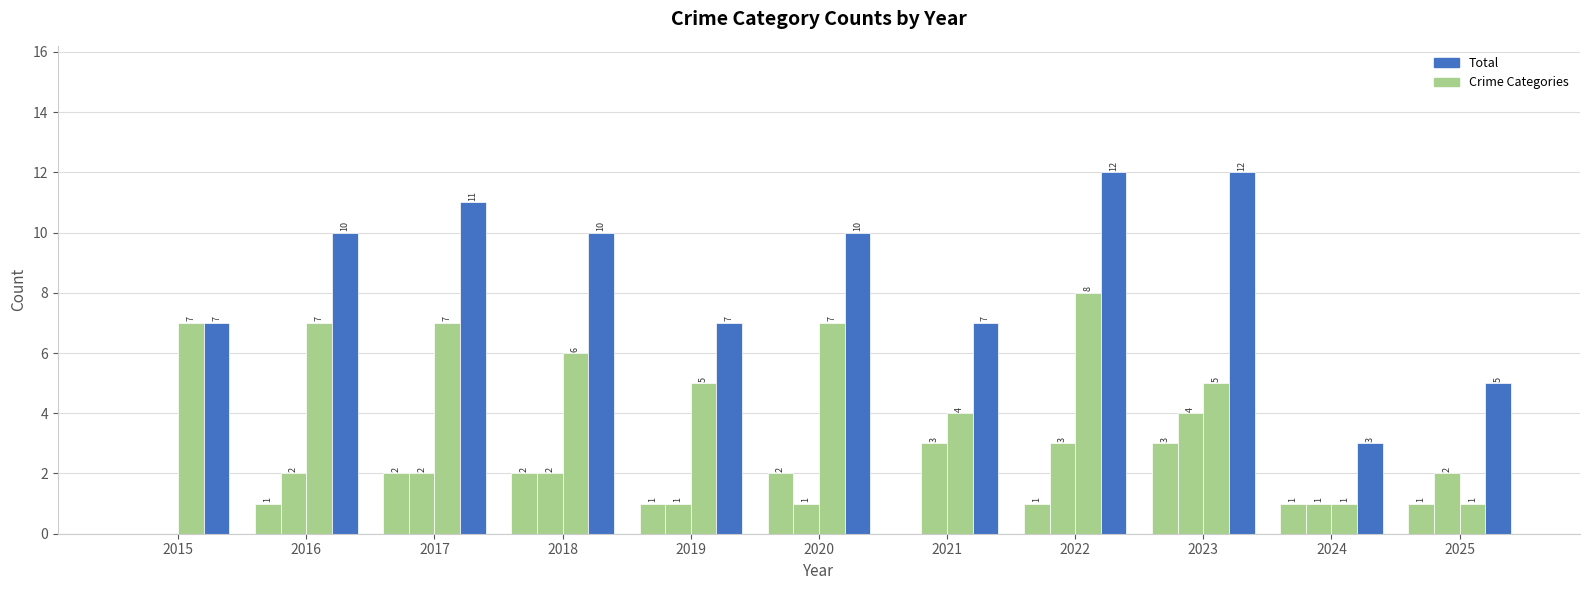

Reading right to left, list all the values displayed in this chart.

Aggravated Assault: 2025=1	2024=1	2023=3	2022=1	2021=0	2020=2	2019=1	2018=2	2017=2	2016=1	2015=0
Aggravated Battery: 2025=2	2024=1	2023=4	2022=3	2021=3	2020=1	2019=1	2018=2	2017=2	2016=2	2015=0
Robbery: 2025=1	2024=1	2023=5	2022=8	2021=4	2020=7	2019=5	2018=6	2017=7	2016=7	2015=7
Total: 2025=5	2024=3	2023=12	2022=12	2021=7	2020=10	2019=7	2018=10	2017=11	2016=10	2015=7